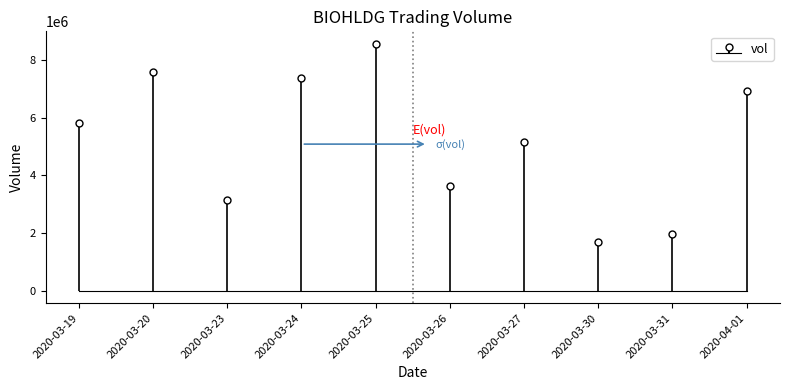

What position from the right is 2020-03-20?

9